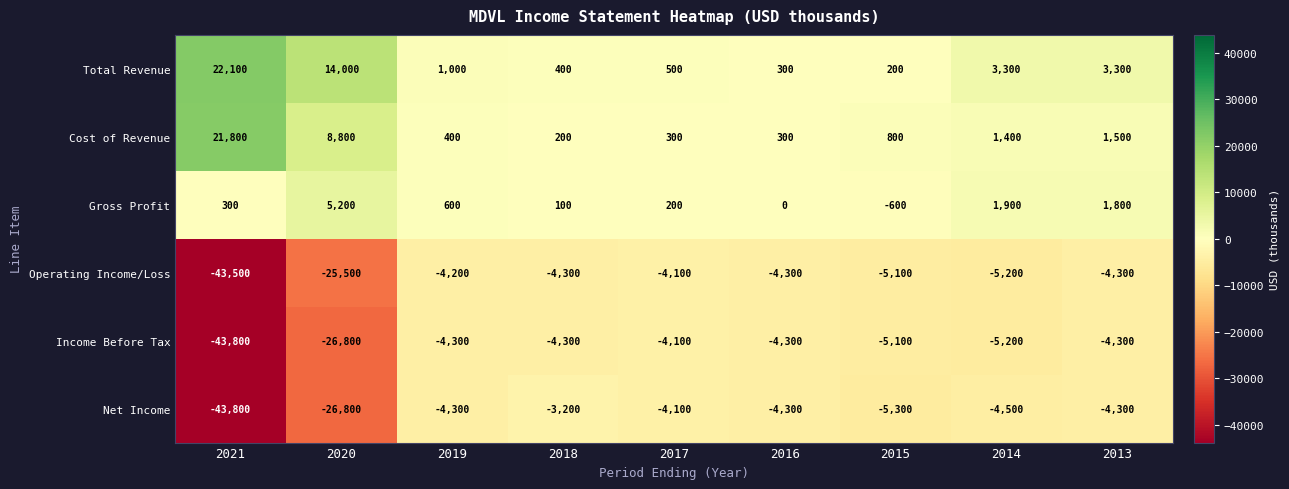

At which category is the sum across all series the highest?

2013